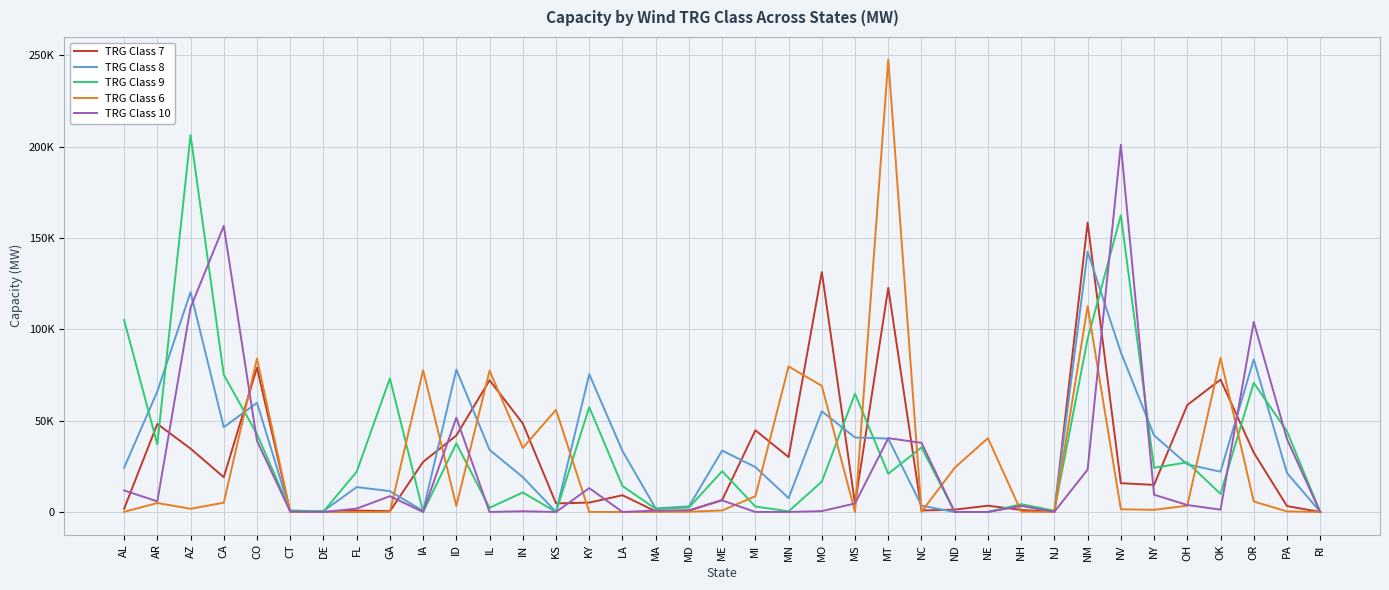

What are all the series names shown in the legend?

TRG Class 7, TRG Class 8, TRG Class 9, TRG Class 6, TRG Class 10